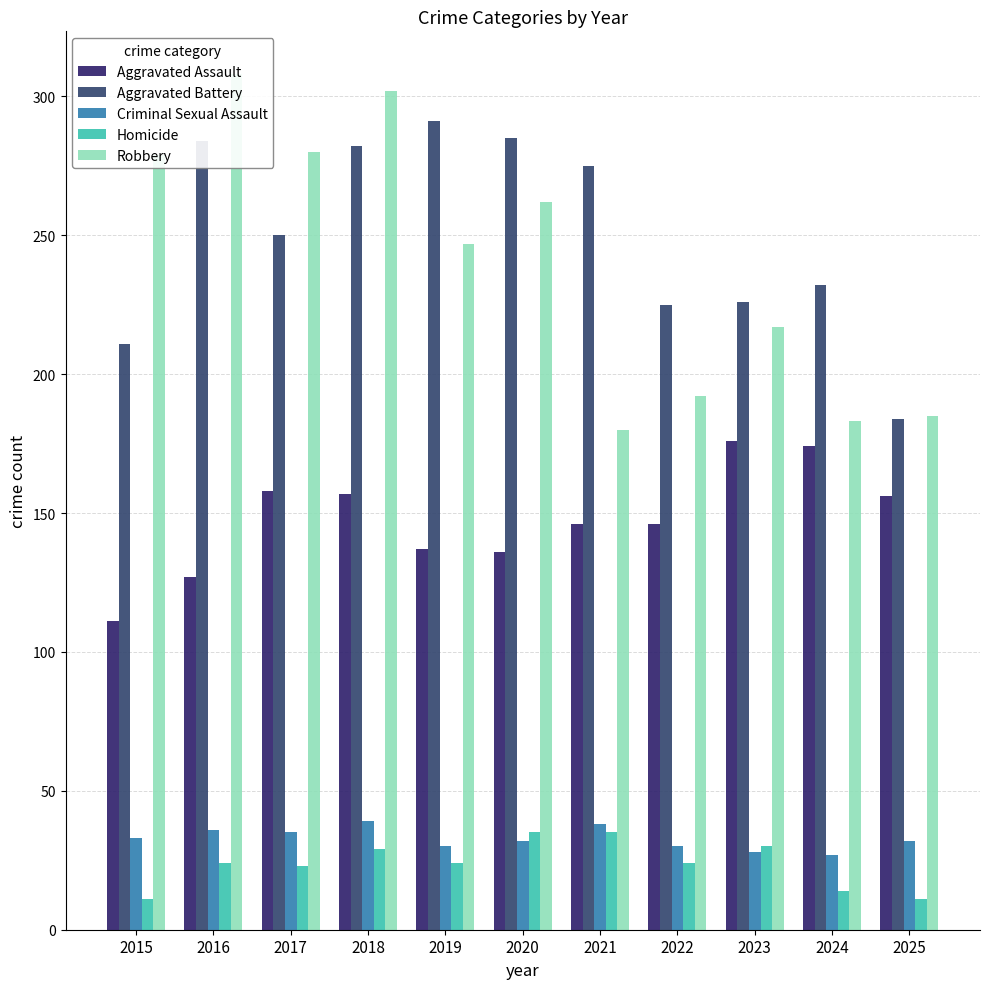

The value of Criminal Sexual Assault at 2017 is 35. True or false?

True